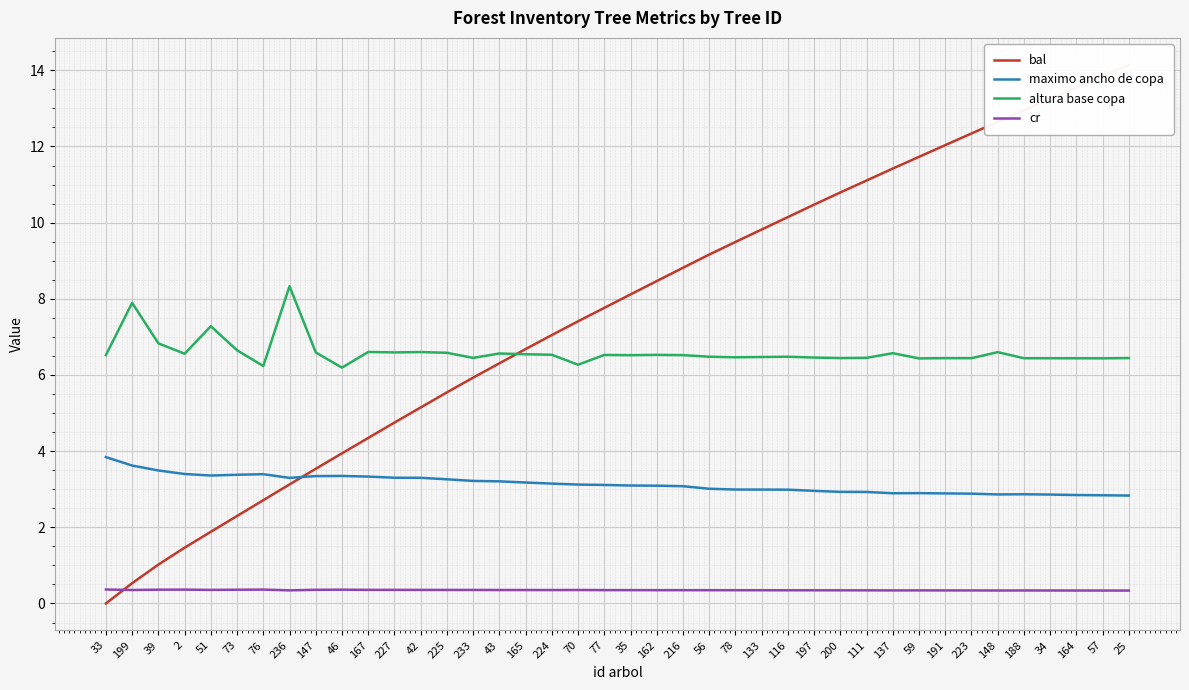

True or false: maximo ancho de copa and altura base copa cross at least once.

False